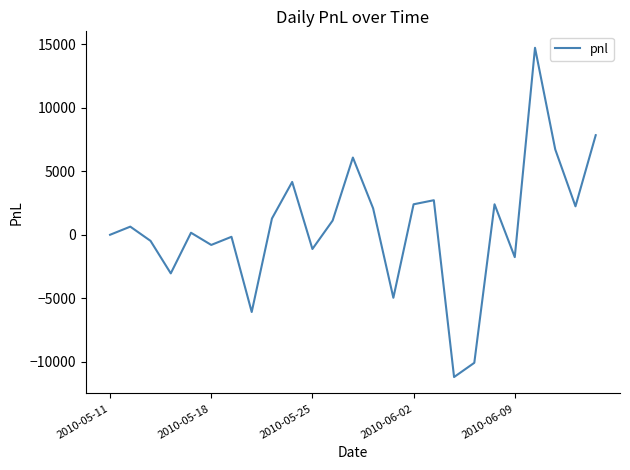

What is the difference between the maximum and minimum values?

25920